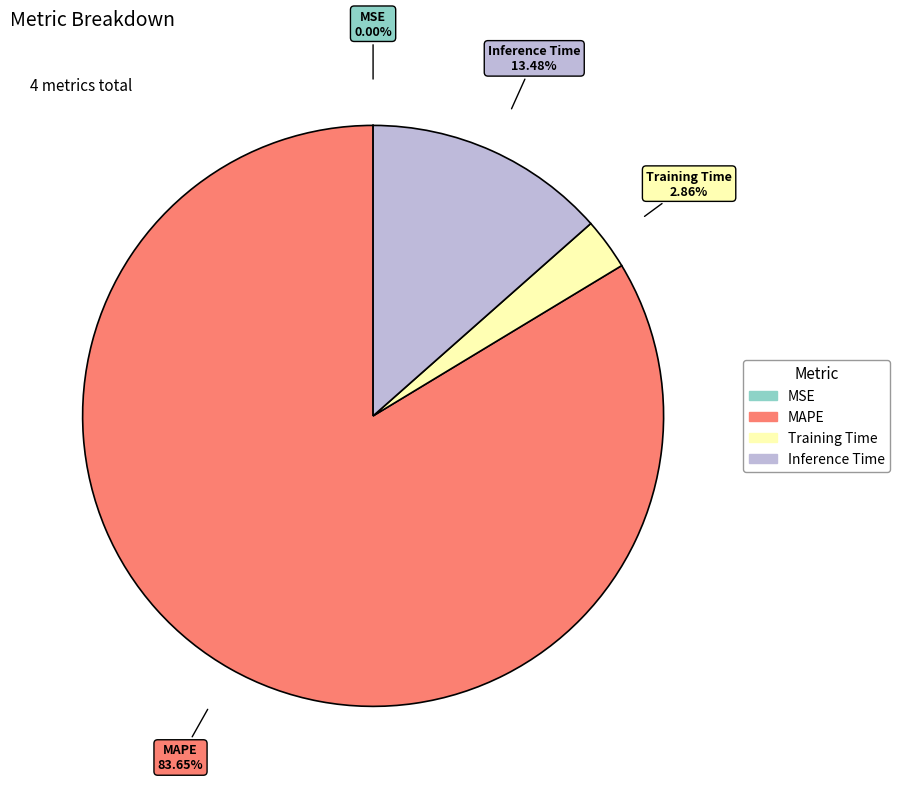

What is the majority slice?

MAPE